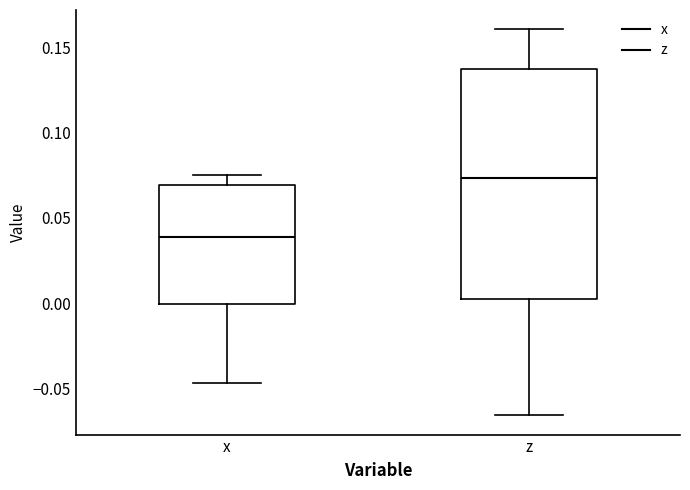

Where does the median line of the box for x sit on the y-axis? The values are not printed on the chart, so give them approximately, as read against the axis.

0.040